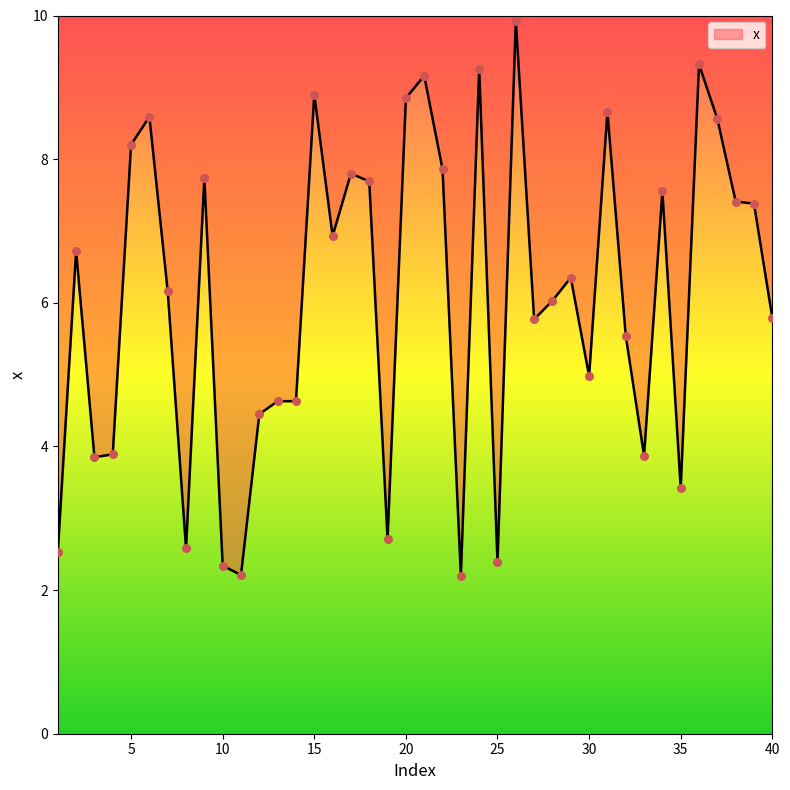

Between 17 and 26, which is larger?

26